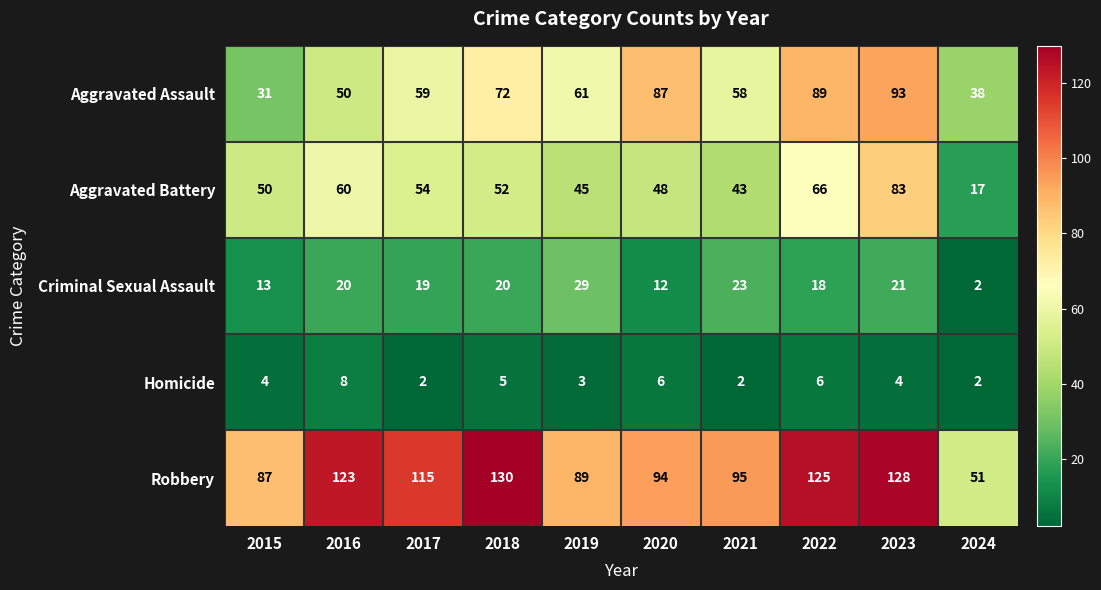

True or false: Criminal Sexual Assault has a value of 13 at 2015.

True